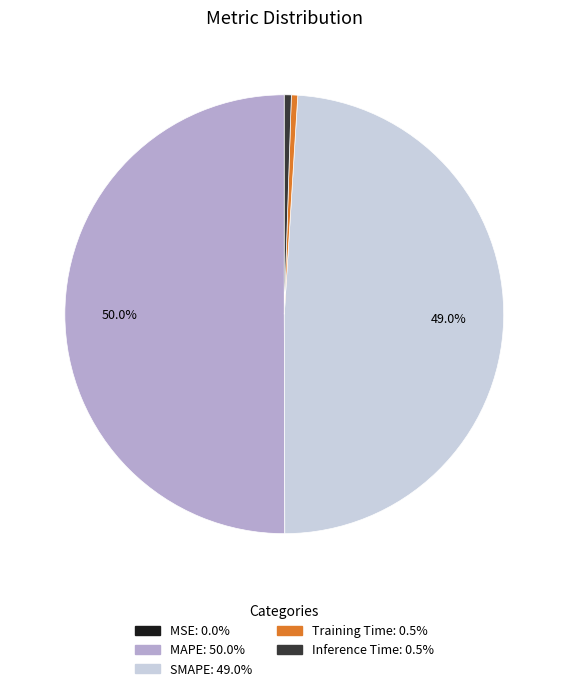

Which slice represents more than half of the pie?

MAPE